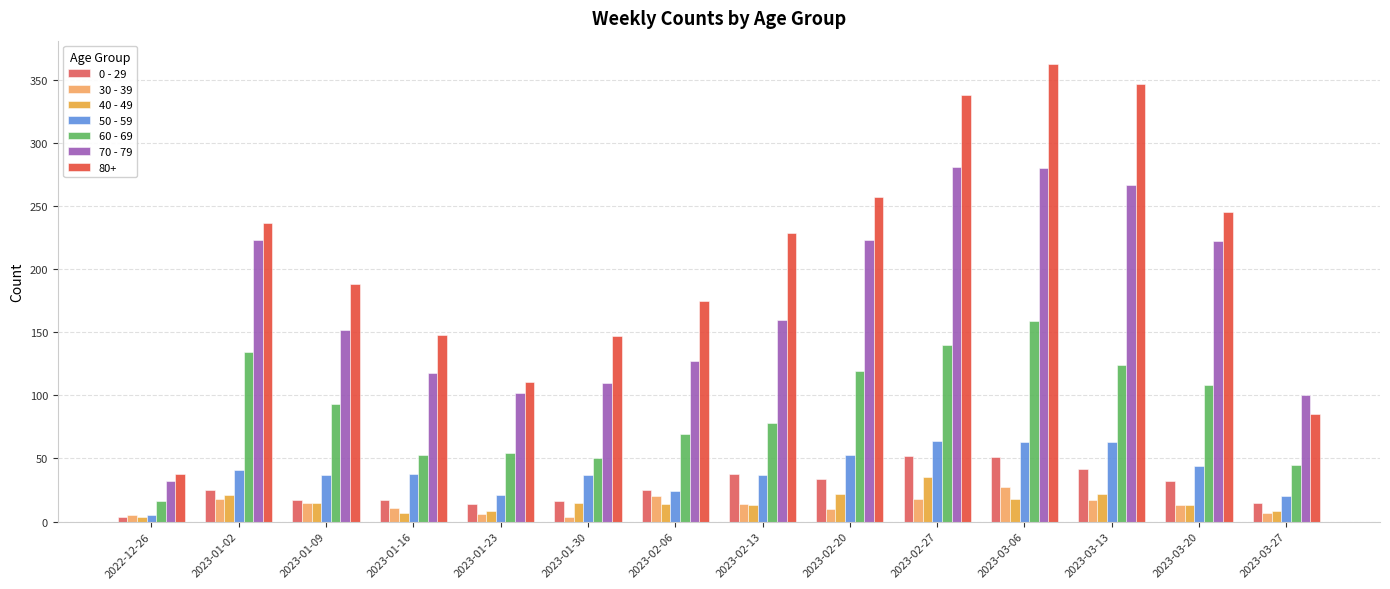

Where is 0 - 29 nearest to the value 28?

2023-01-02